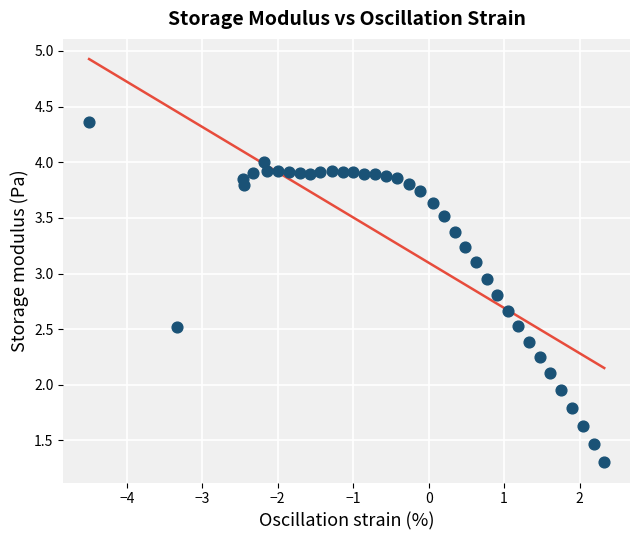

What is the range of X values (max minus min)?

6.8